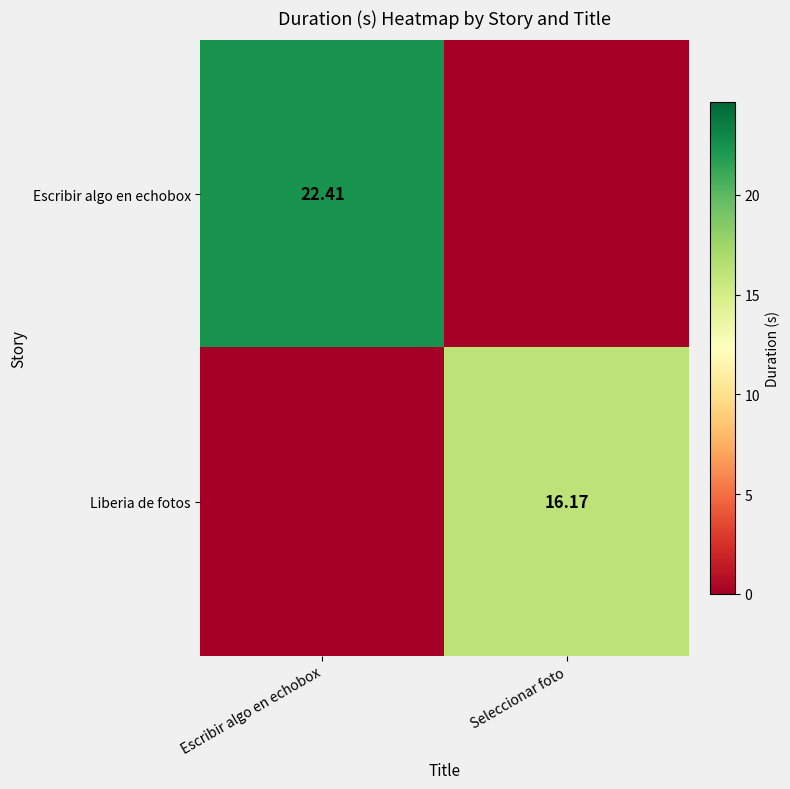

What is the sum of the Liberia de fotos values at Escribir algo en echobox and Seleccionar foto?

16.2